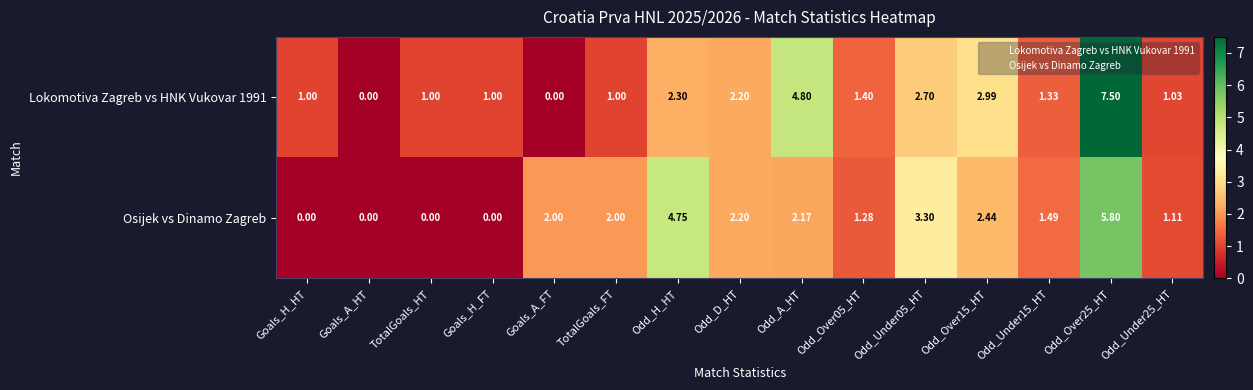

Is the value of Osijek vs Dinamo Zagreb at TotalGoals_HT greater than the value of Lokomotiva Zagreb vs HNK Vukovar 1991 at Odd_Over25_HT?

No